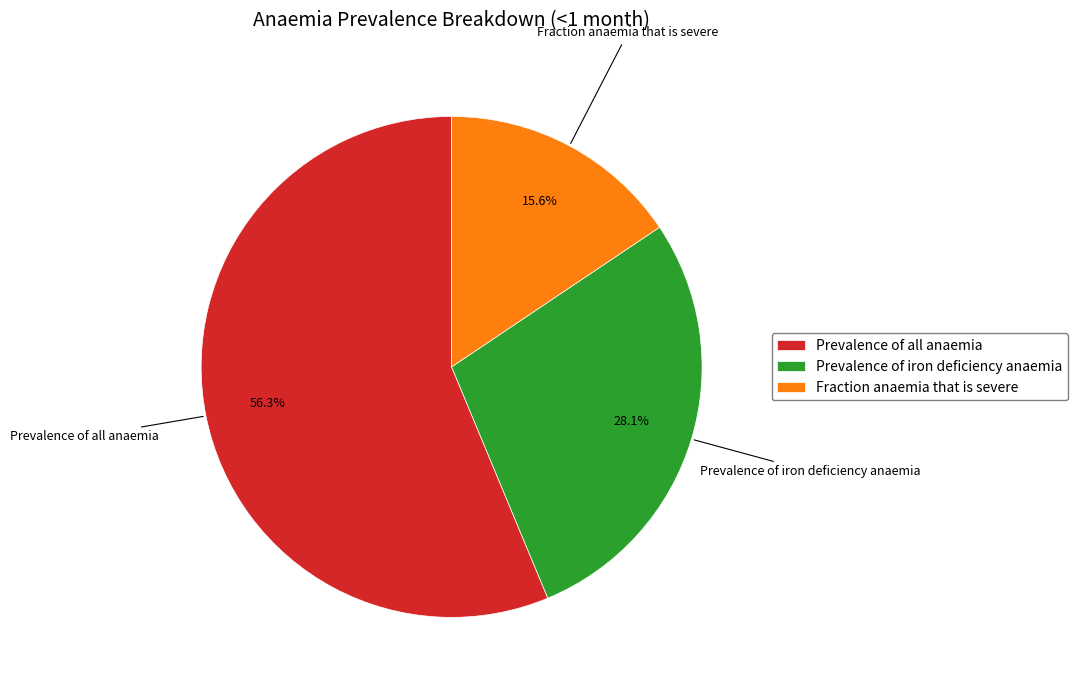

What percentage is the Prevalence of iron deficiency anaemia slice, to the nearest percent?

28%